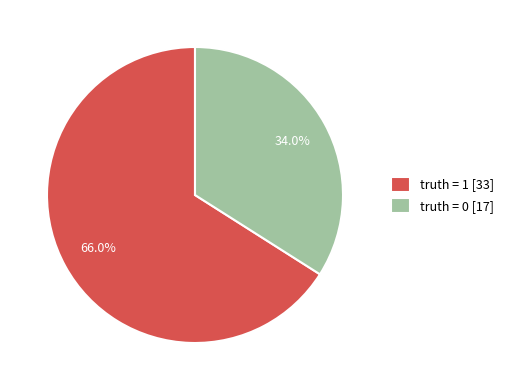

How many segments does this pie chart have?

2